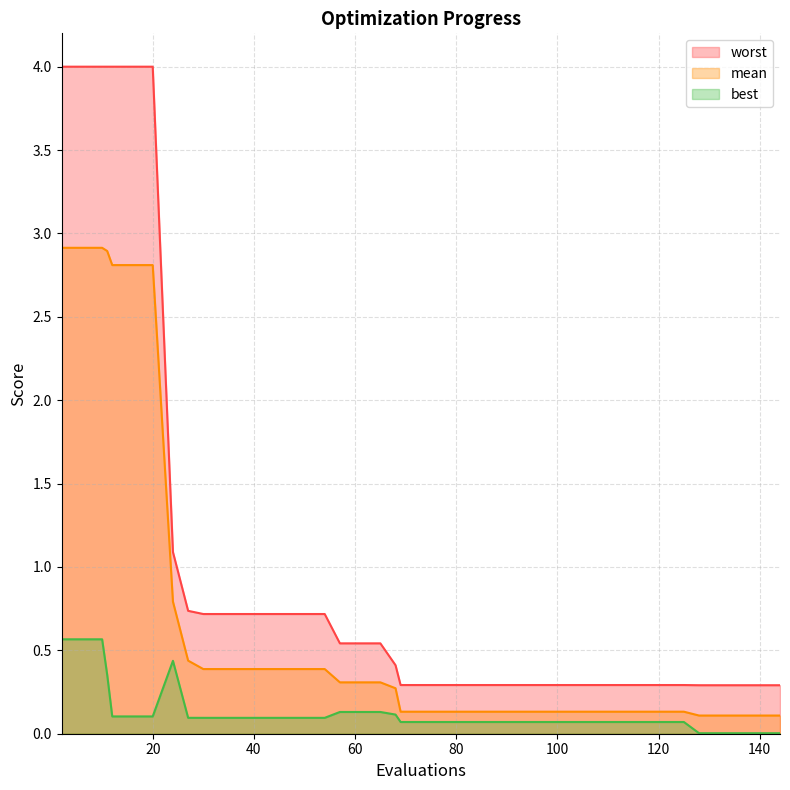

At how many categories does at least one series exceed 0?

40